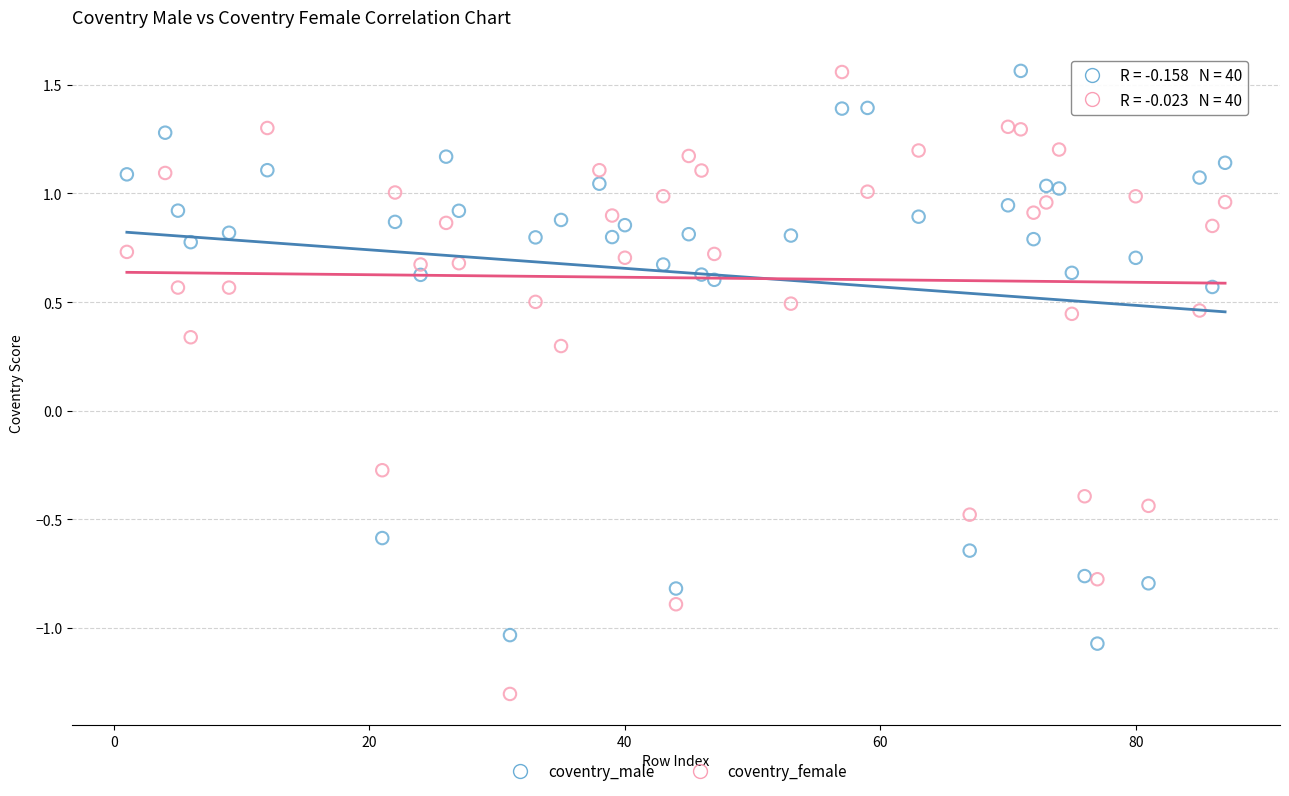

Which series reaches the minimum Y coordinate?

coventry_female